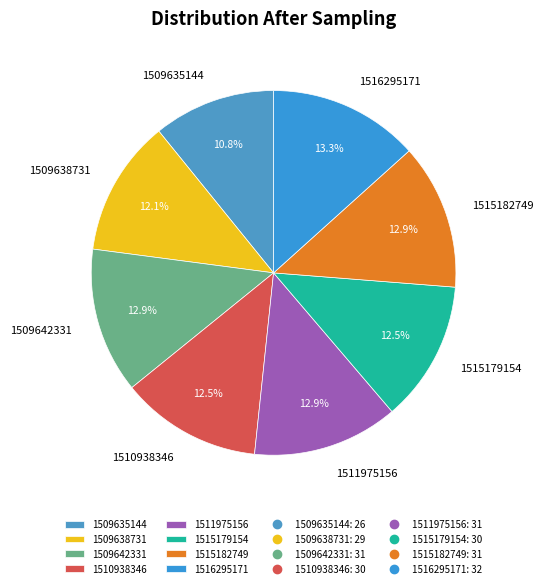

Is there a majority slice in this chart?

No